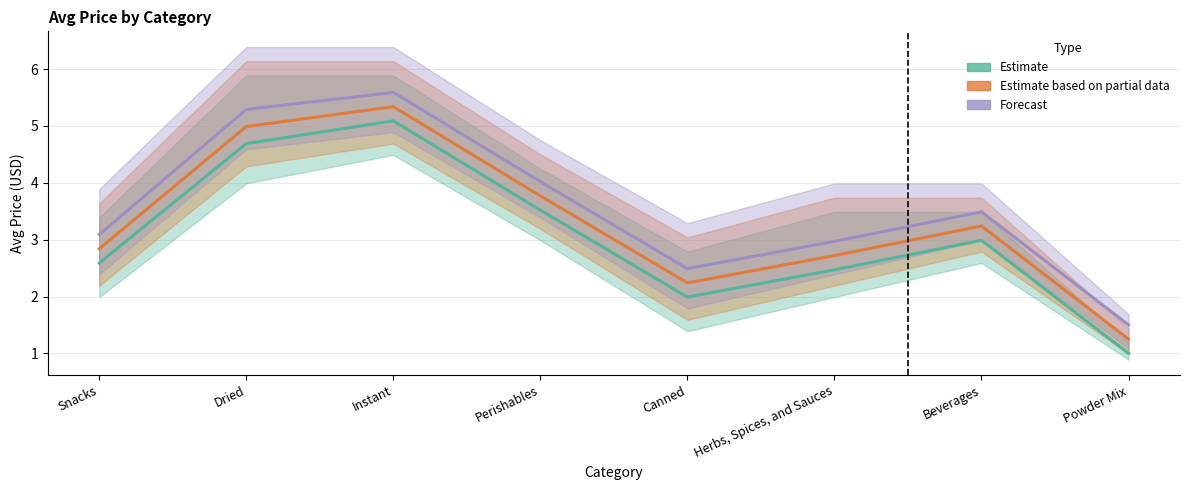

True or false: Estimate and Forecast intersect in this chart.

False